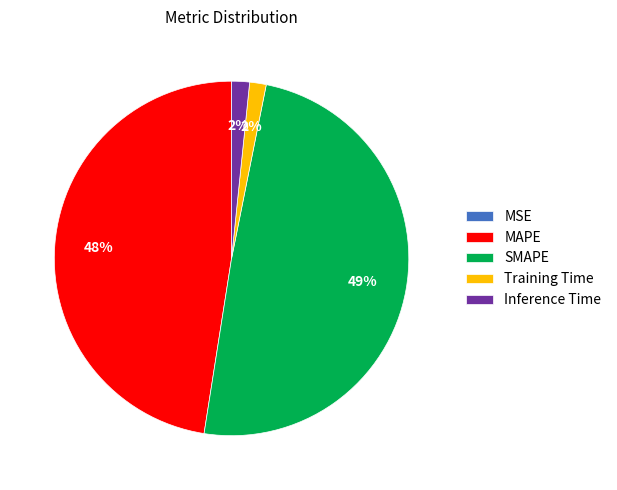

Is the sum of MAPE and Training Time greater than half?

No